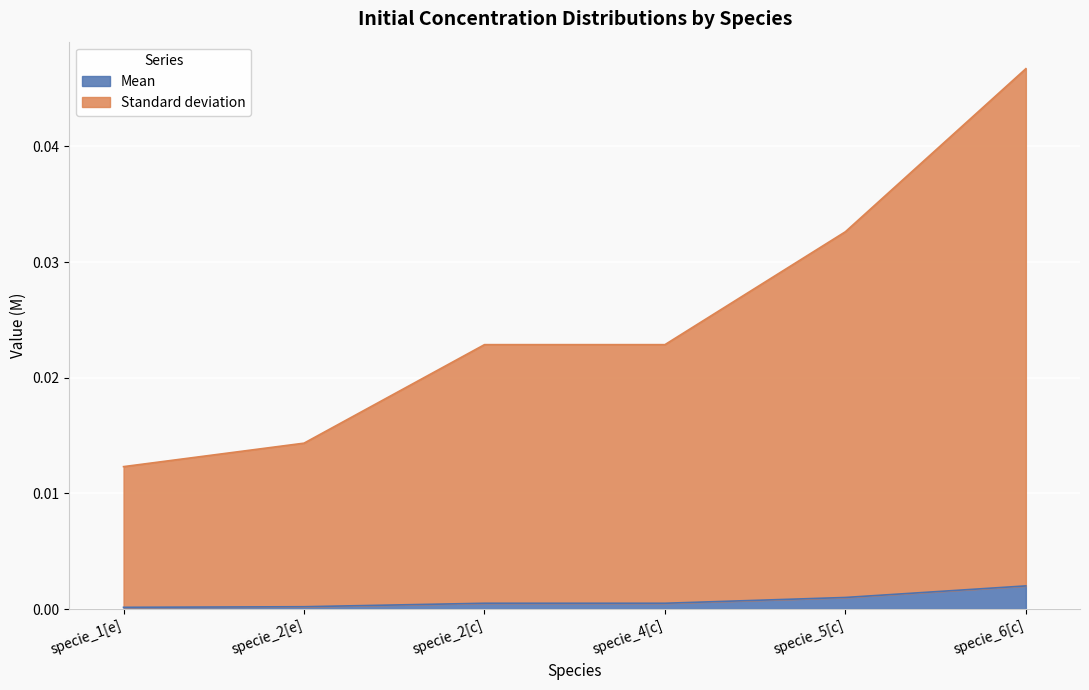

How many series are shown in this chart?

2